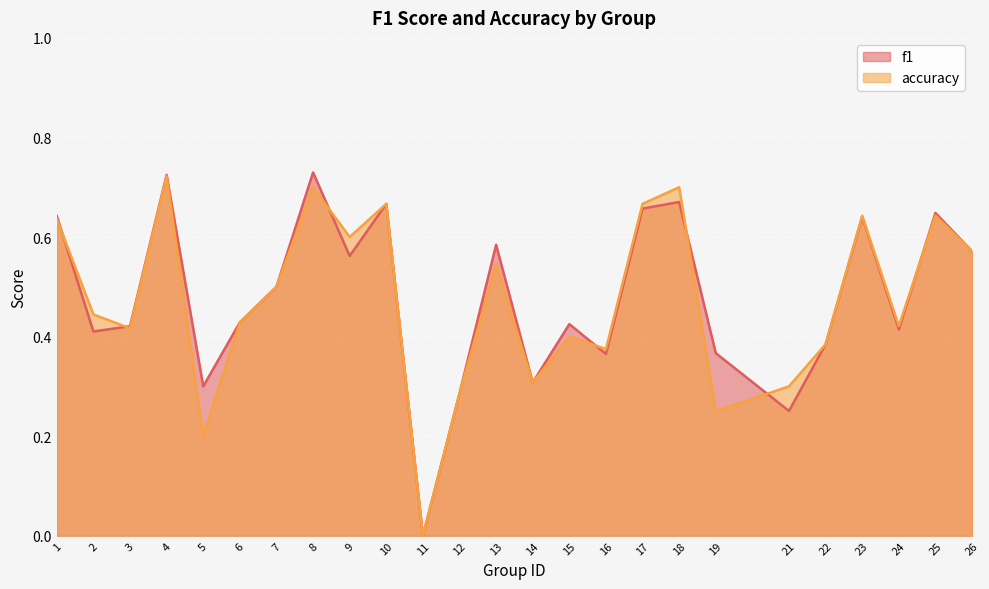

Where do f1 and accuracy first cross each other?

1 and 2